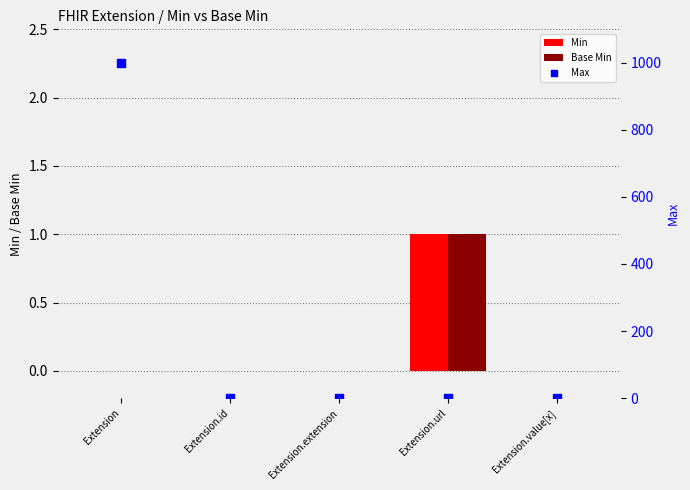

Is the value of Max at Extension.id greater than the value of Min at Extension.id?

Yes